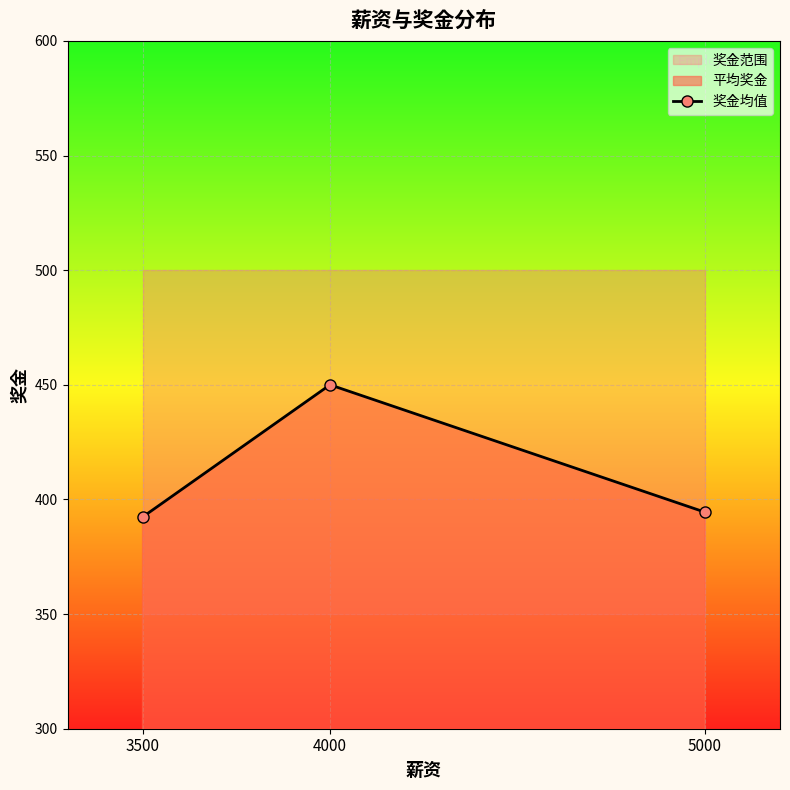

Rank the categories by value from highest to lowest.

4000, 5000, 3500